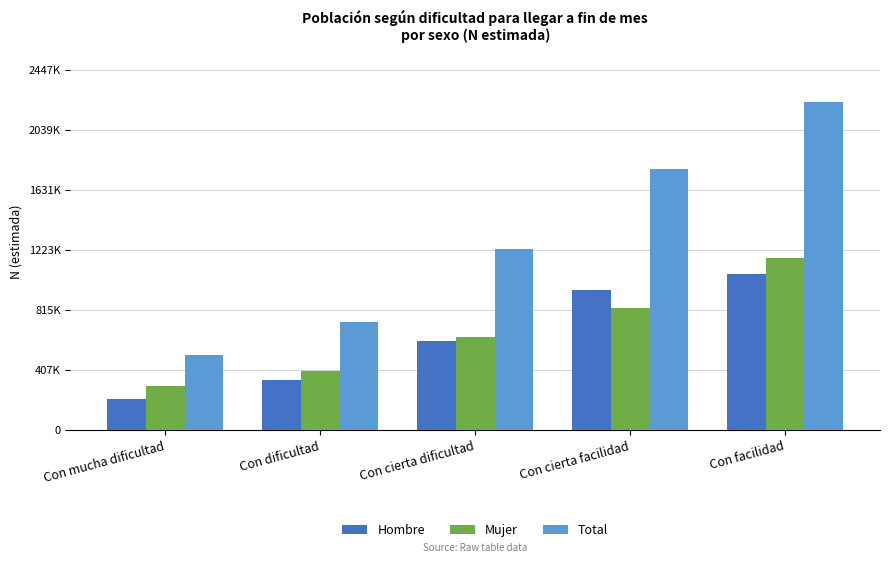

Are the bars horizontal?

No